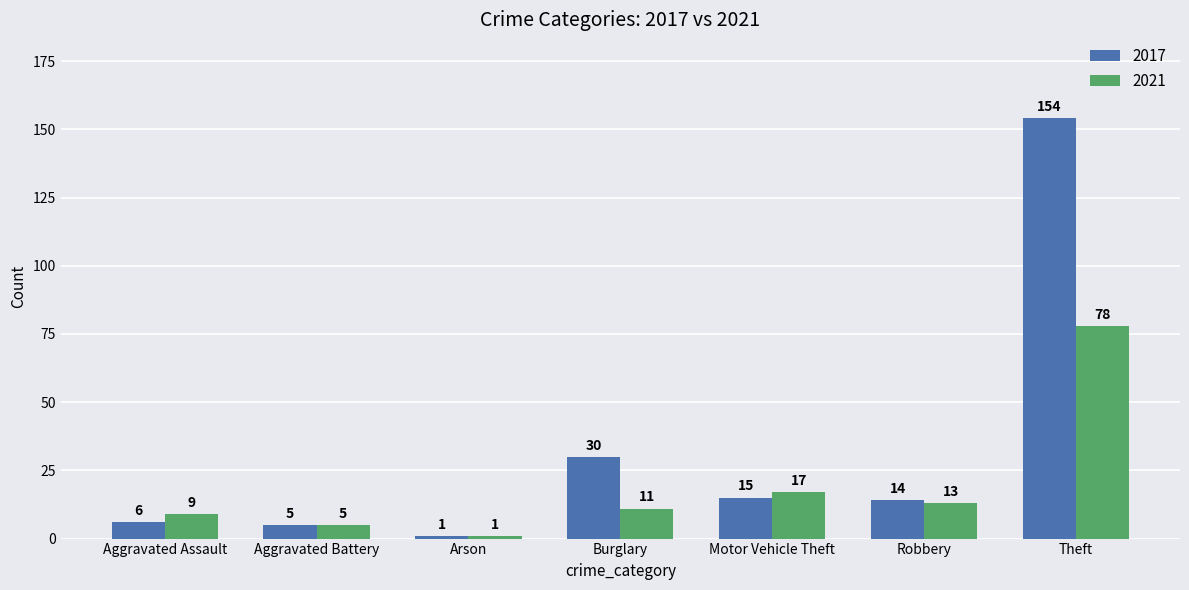

At which label does 2017 first exceed 14?

Burglary